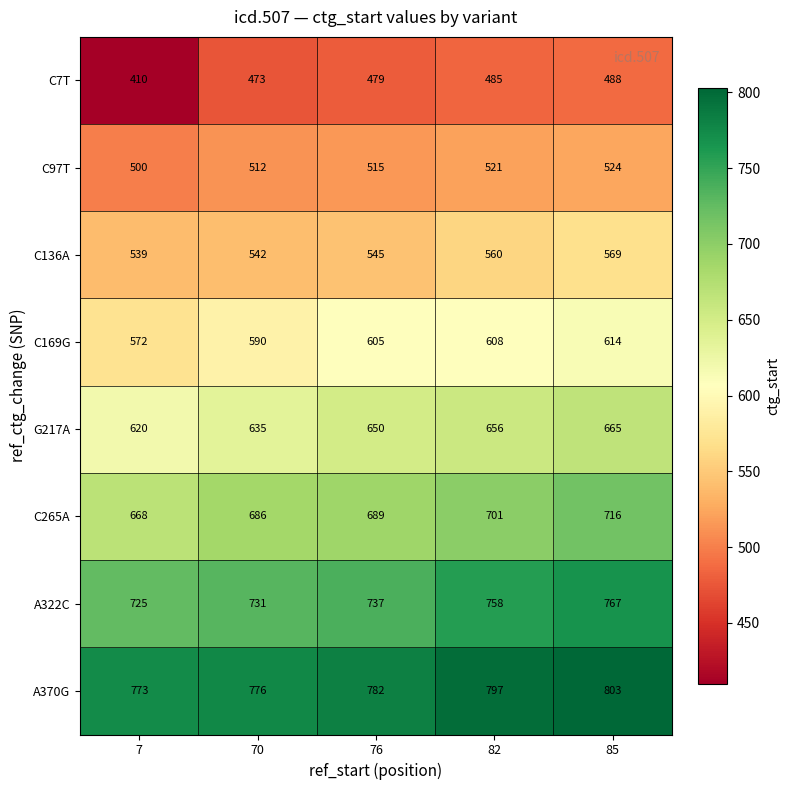

At which category is the sum across all series the highest?

85